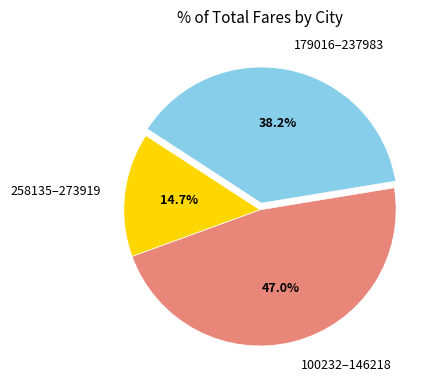

Between 258135–273919 and 100232–146218, which is larger?

100232–146218